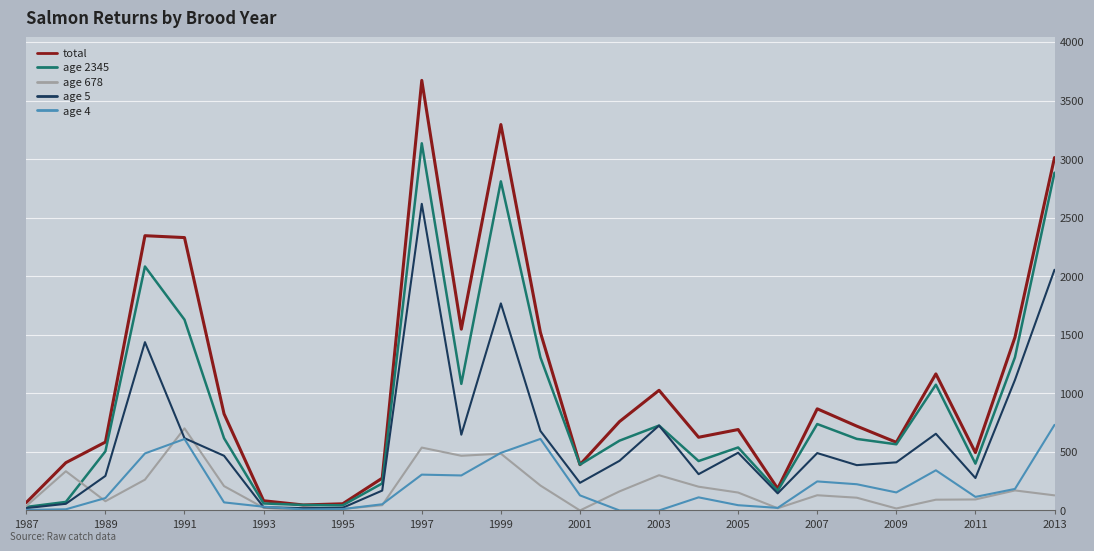

Which series has the widest spread of values?

total